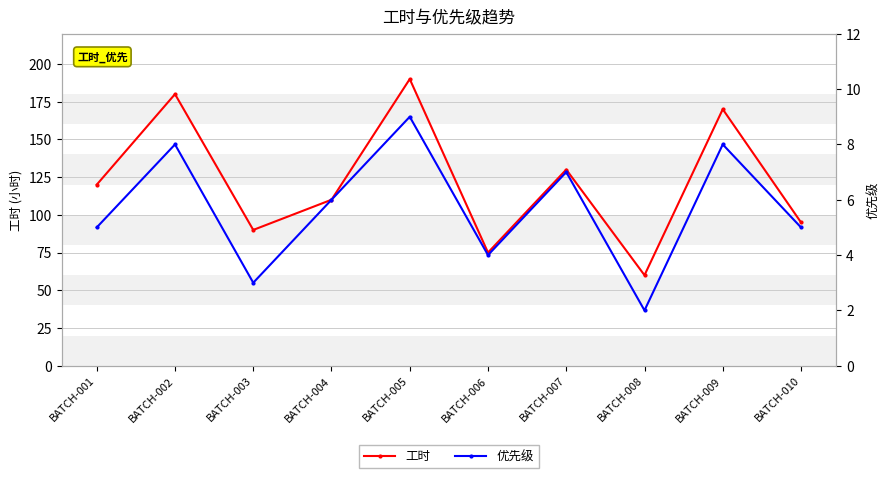

What is the average value of the 工时 series?

122